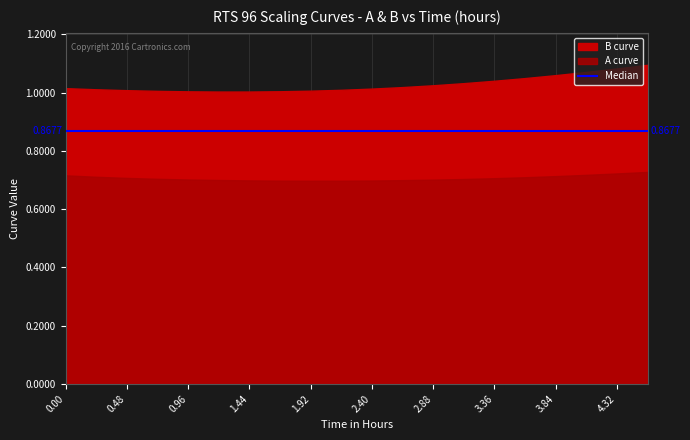

Reading left to right, list all the values displayed in this chart.

A curve: 0.7	0.7	0.7	0.7	0.7	0.7	0.7	0.7	0.7	0.7	0.7	0.7	0.7	0.7	0.7	0.7	0.7	0.7	0.7	0.7
B curve: 1.0	1.0	1.0	1.0	1.0	1.0	1.0	1.0	1.0	1.0	1.0	1.0	1.0	1.0	1.0	1.1	1.1	1.1	1.1	1.1